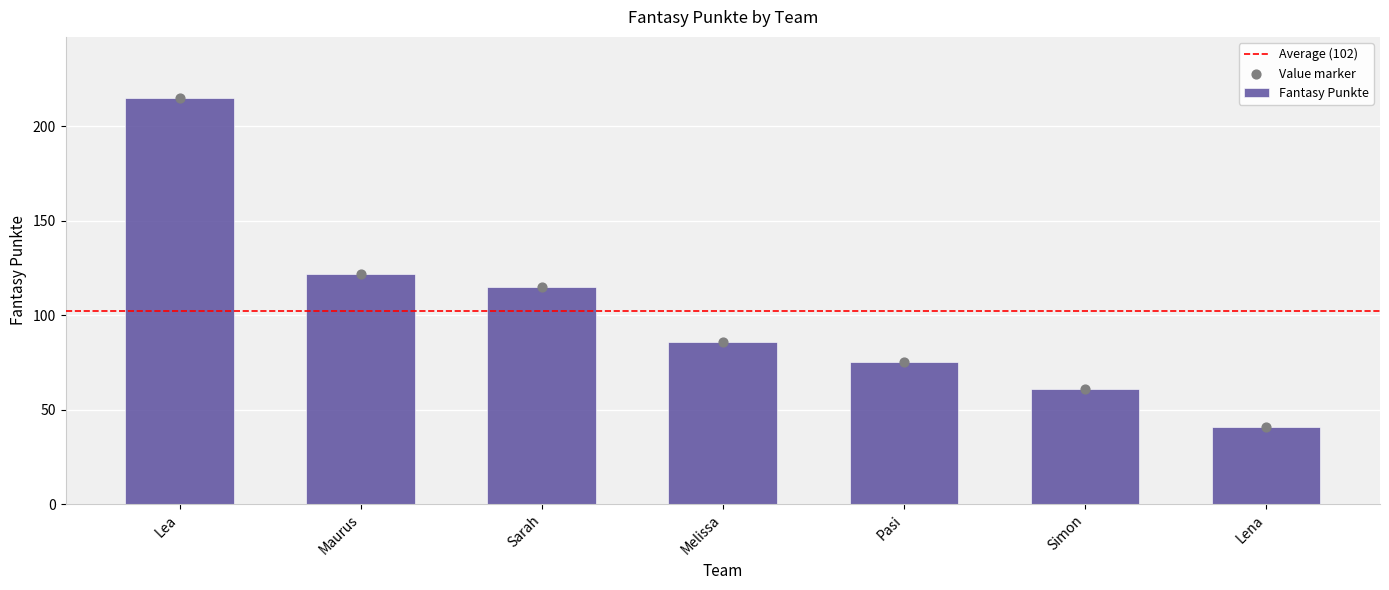

Approximately how many times larger is the value at Lena compared to Melissa?

0.5